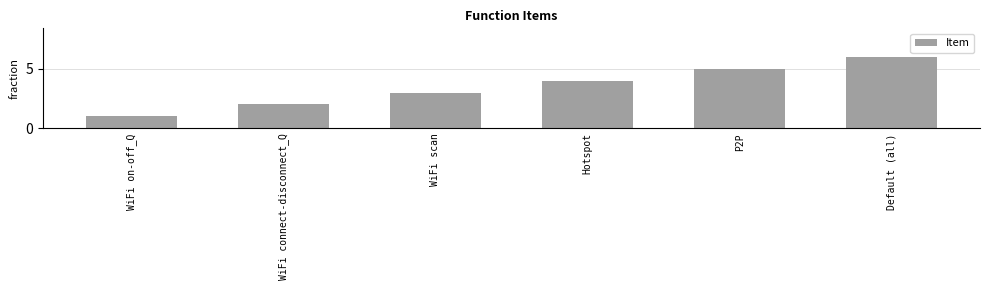

What is the smallest value displayed?

1